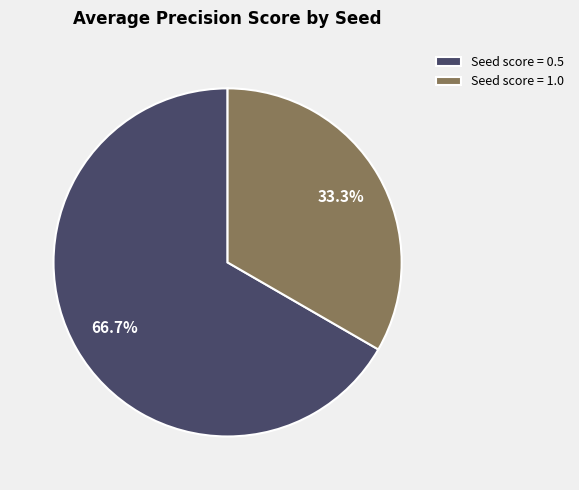

Which category has the biggest portion of the pie?

Seed score = 0.5